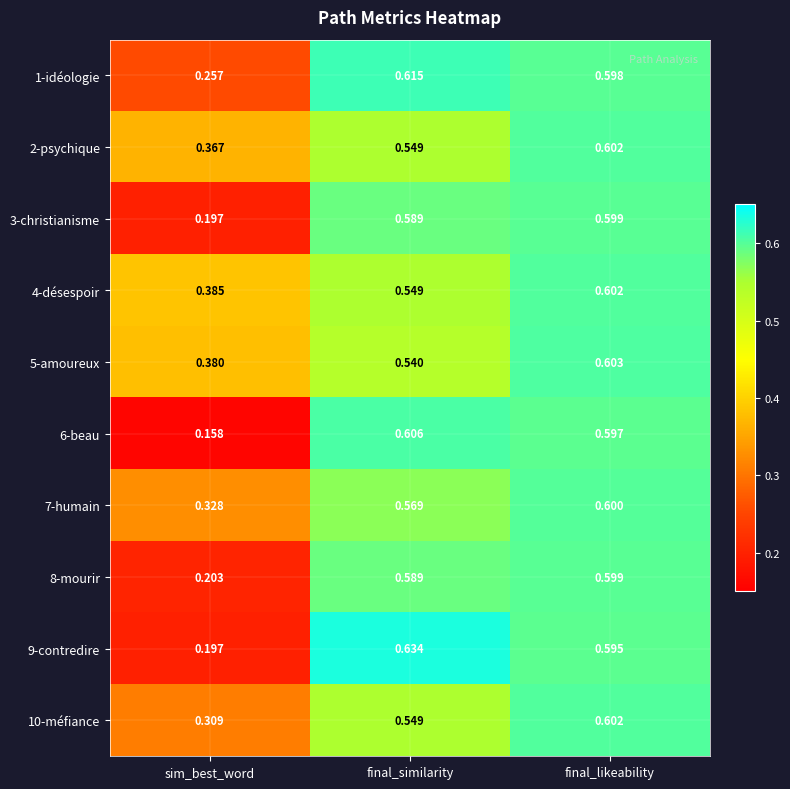

How many distinct data groups are displayed?

10